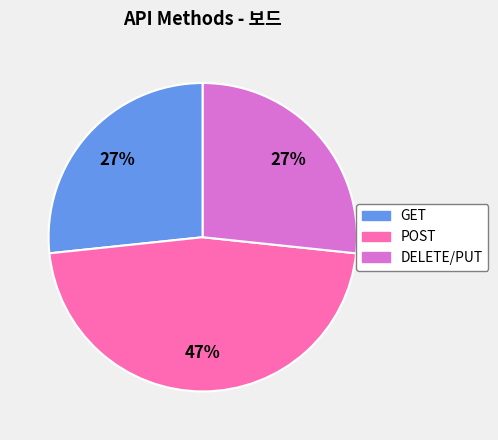

How many segments does this pie chart have?

3